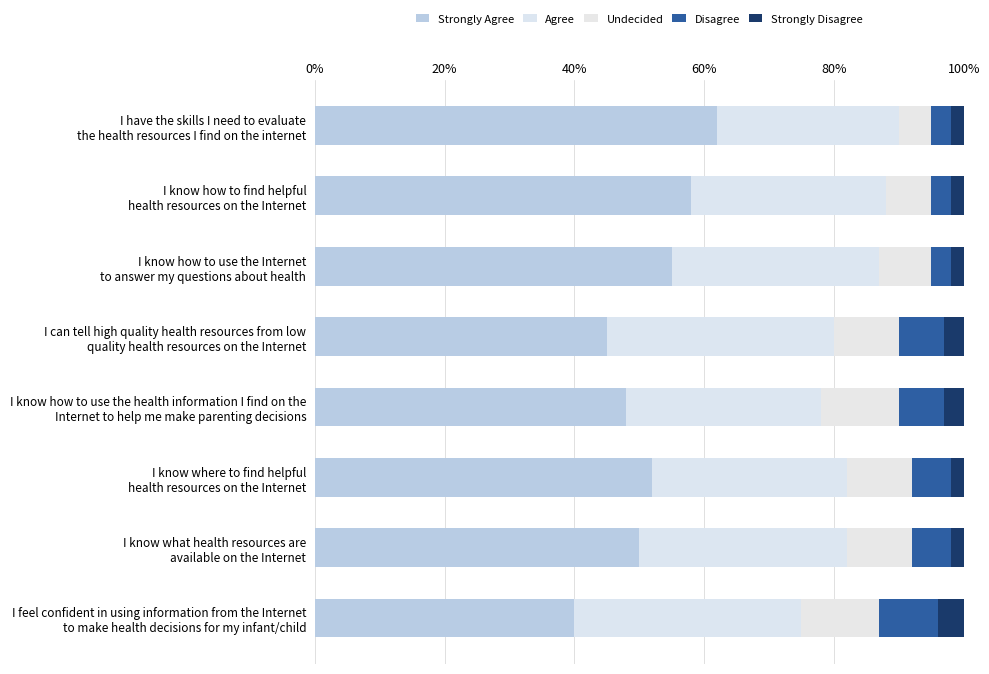

List the series in order of their peak value, highest first.

Strongly Agree, Agree, Undecided, Disagree, Strongly Disagree